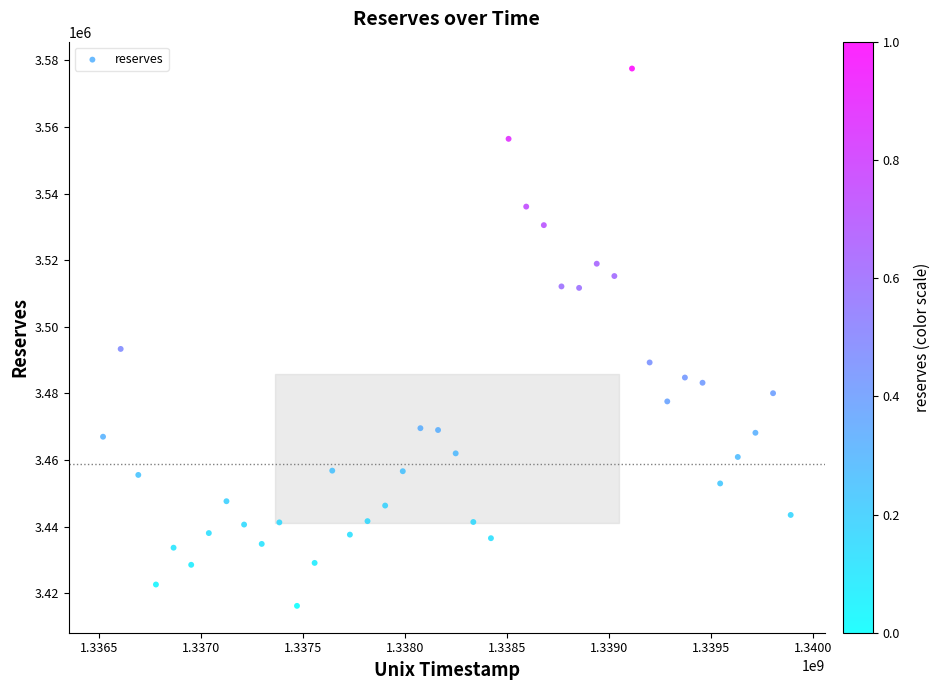

What Y value in the scatter plot is closest to 3496893?

3493373.7